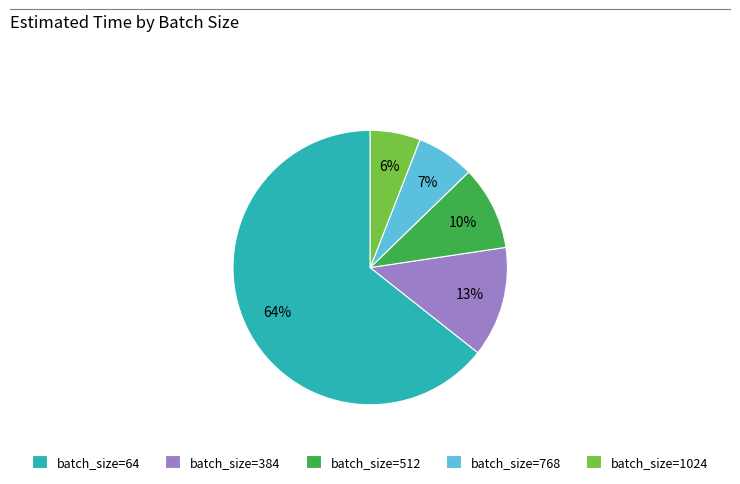

Is it true that batch_size=64 is 55% of the pie?

False